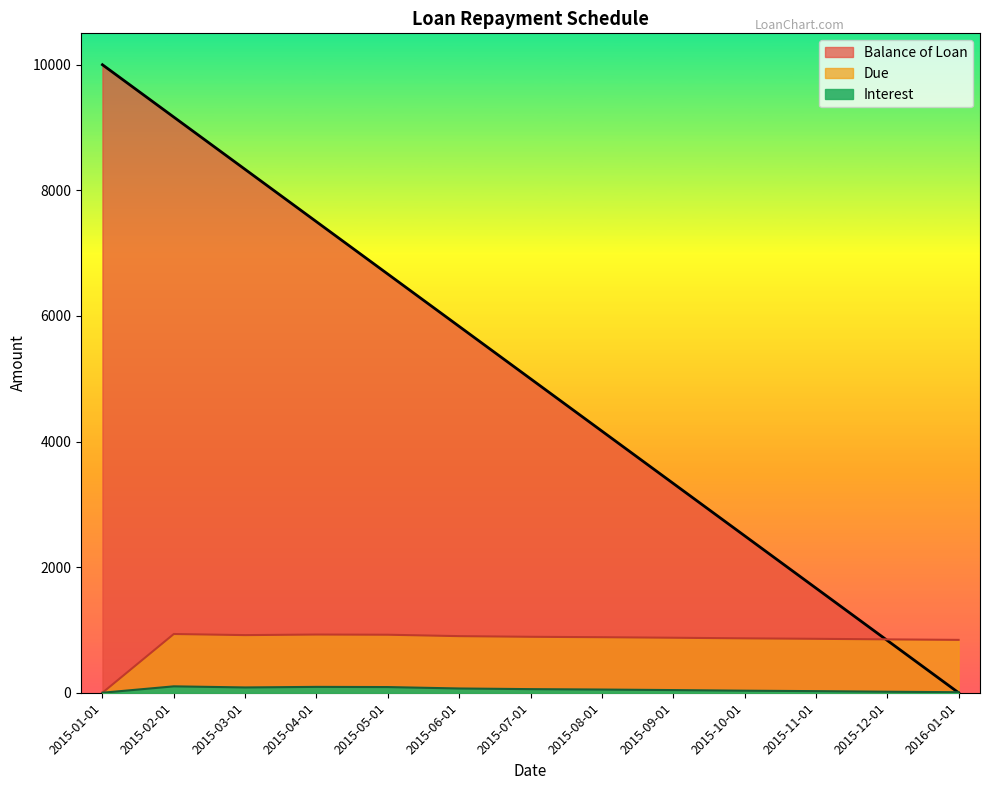

Which series has the largest total across all categories?

Balance of Loan